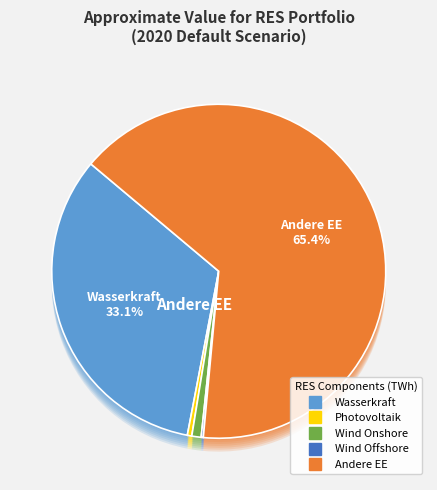

What is the majority slice?

Andere EE